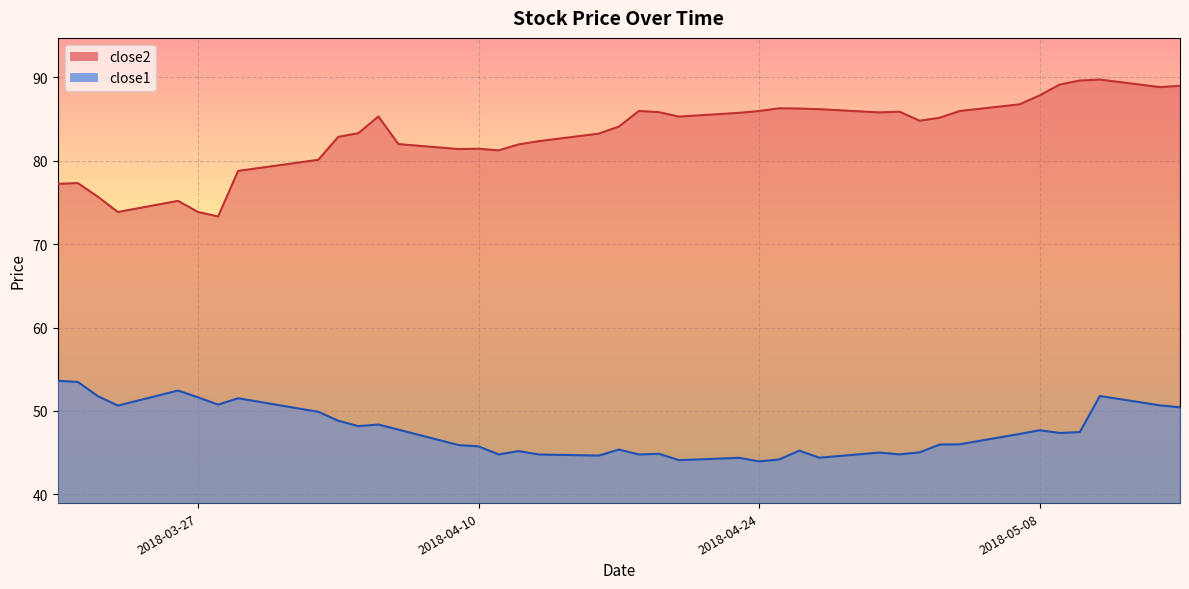

Which has a higher value, 2018-05-15 or 2018-04-06?

2018-05-15